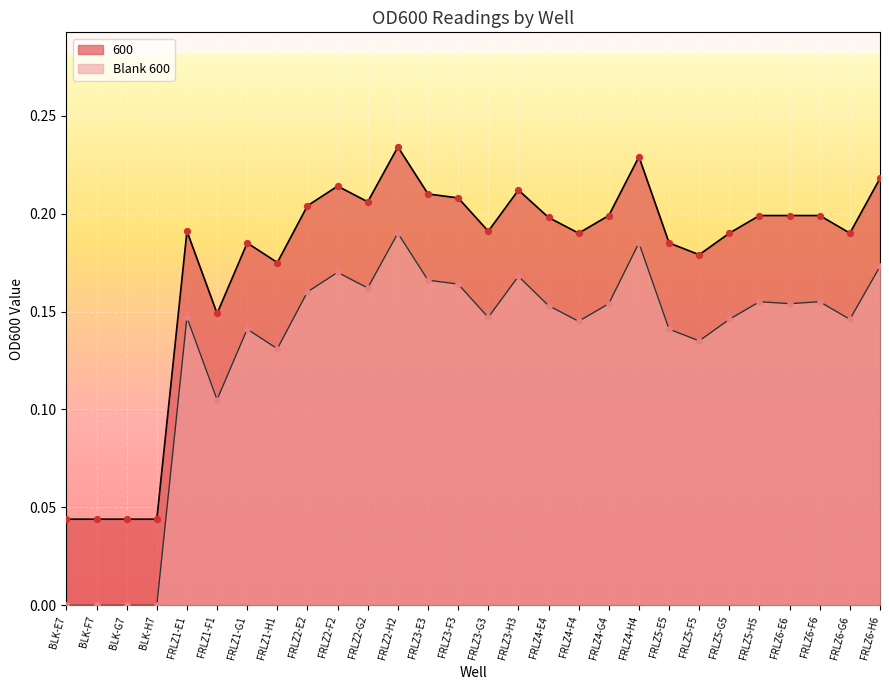

What are all the series names shown in the legend?

600, Blank 600